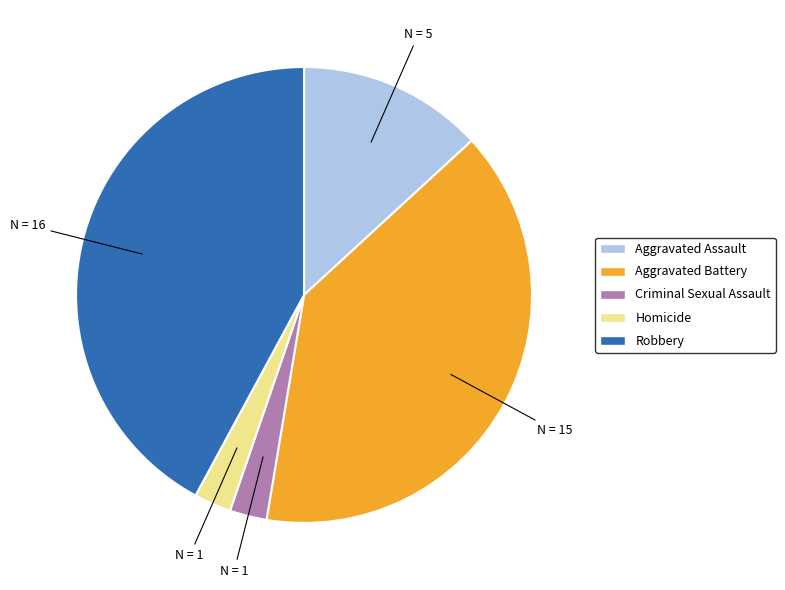

Does Homicide represent more than half of the total?

No